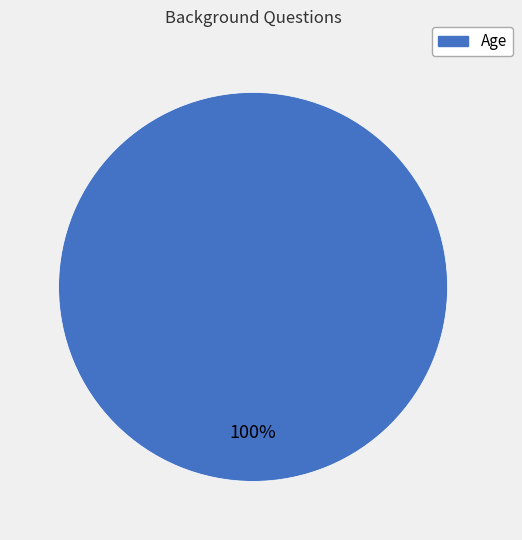

Is there any slice that represents more than half of the pie?

Yes